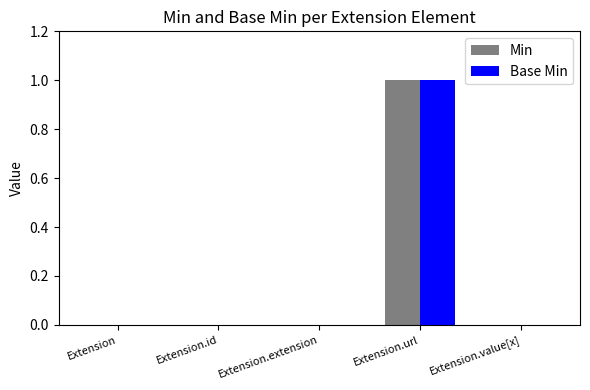

Reading right to left, transcribe all the data shown in this chart.

Min: 0	1	0	0	0
Base Min: 0	1	0	0	0